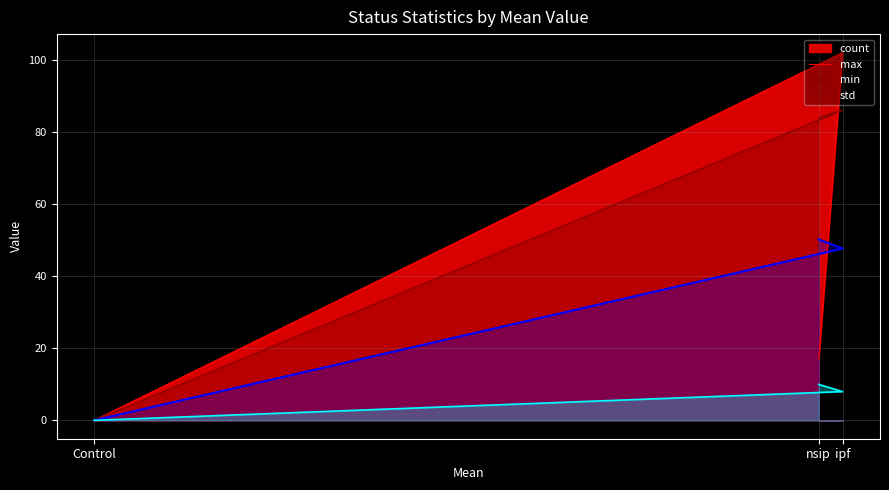

The min series shows 87.8 at nsip. True or false?

False